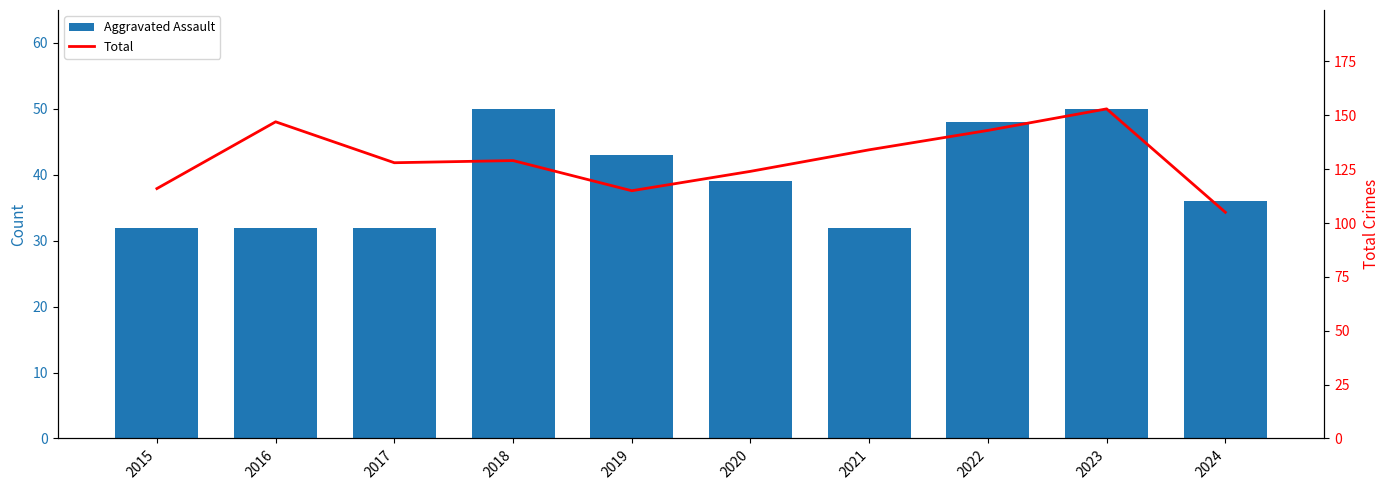

Rank the categories by Total value from highest to lowest.

2023, 2016, 2022, 2021, 2018, 2017, 2020, 2015, 2019, 2024